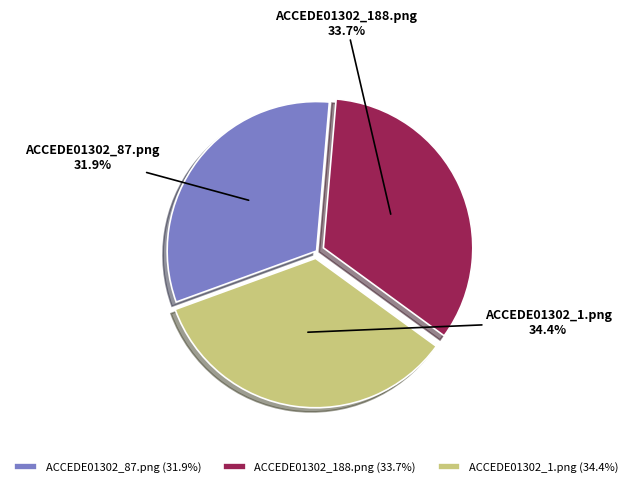

Which has a higher value, ACCEDE01302_87.png or ACCEDE01302_1.png?

ACCEDE01302_1.png